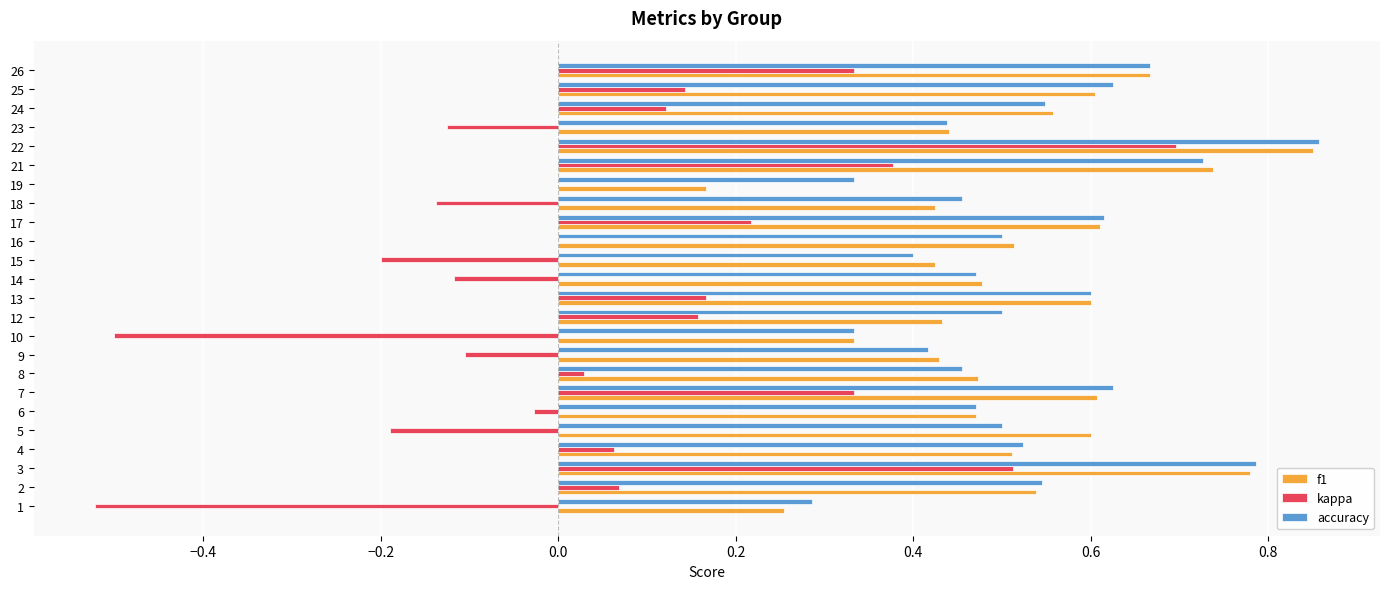

Which series has the widest spread of values?

kappa